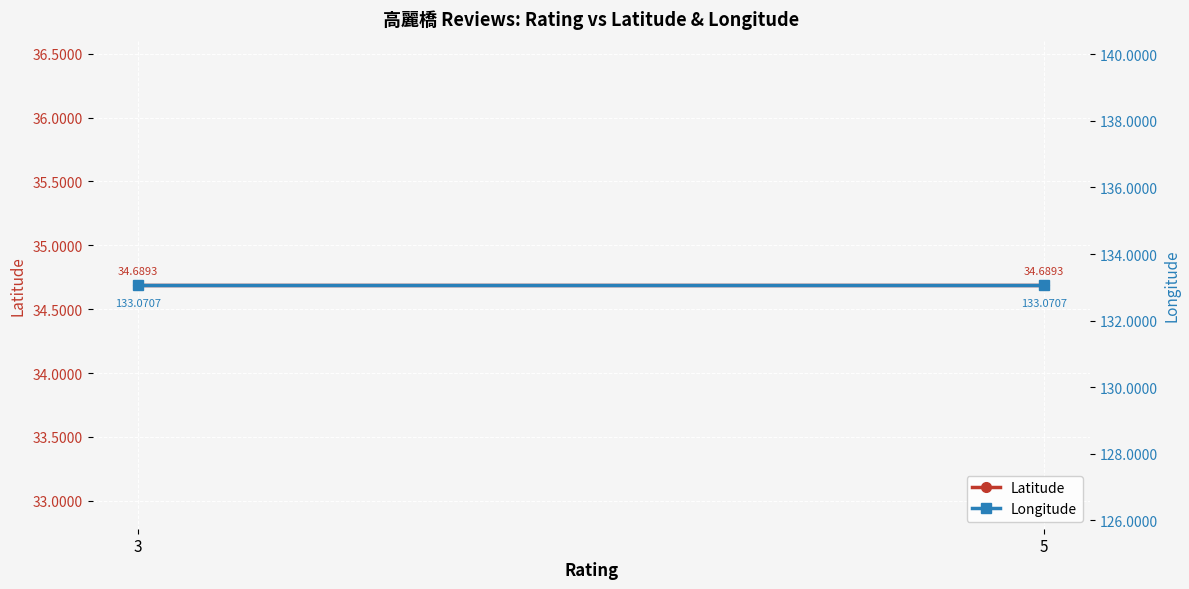

Is it true that Latitude equals 34.7 at 5?

True